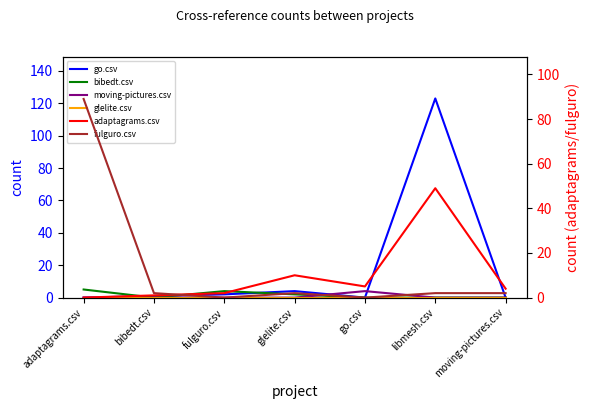

True or false: adaptagrams.csv and moving-pictures.csv intersect in this chart.

False